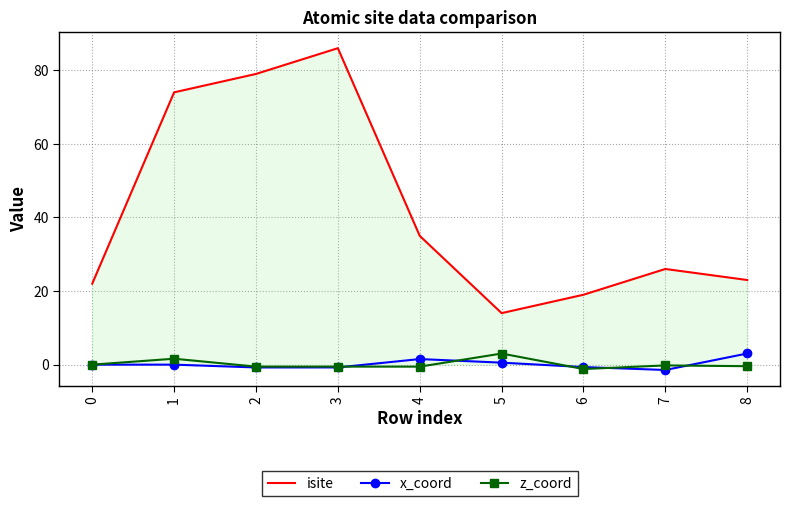

Which series has the widest spread of values?

isite